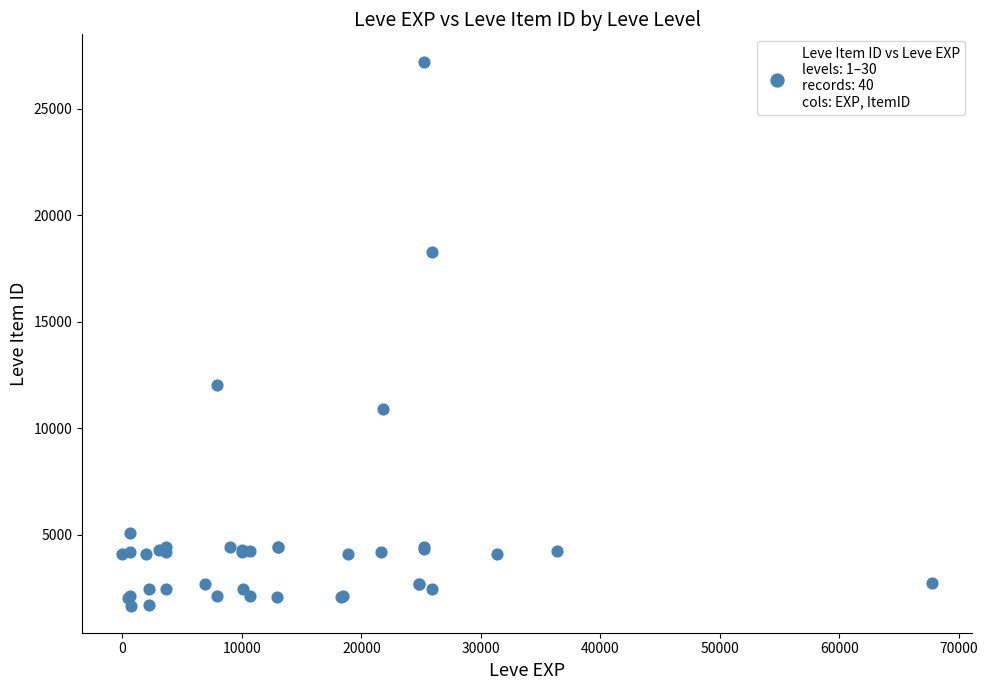

What Y value in the scatter plot is closest to 14448?

12018